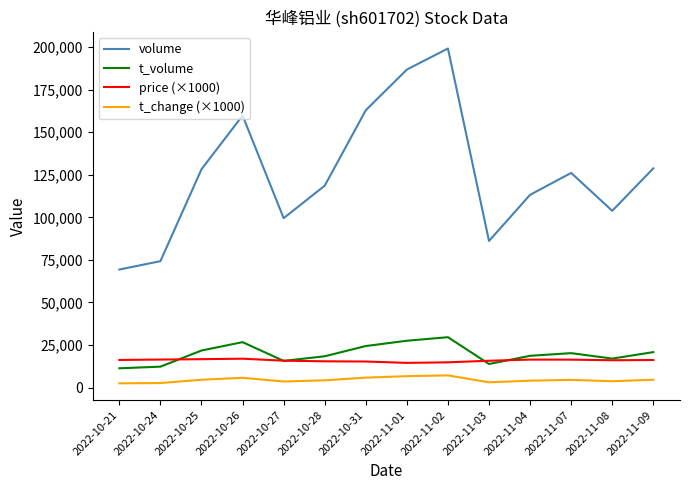

What is the sum of all t_change (×1000) values?

63210.0